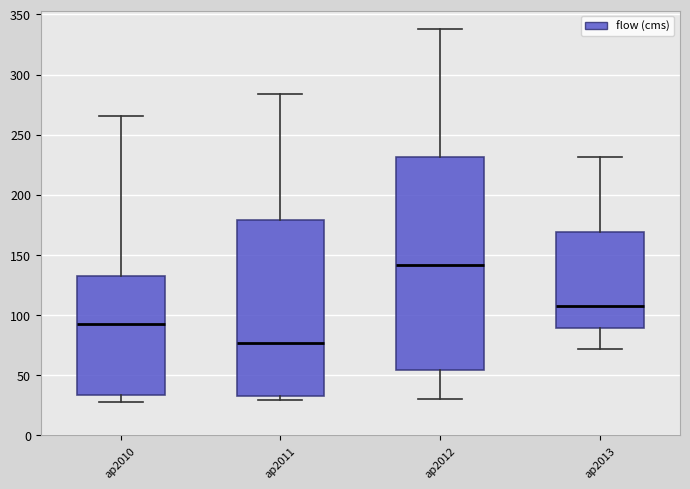

Which box is the tallest, from its lower edge to its upper edge?

ap2012